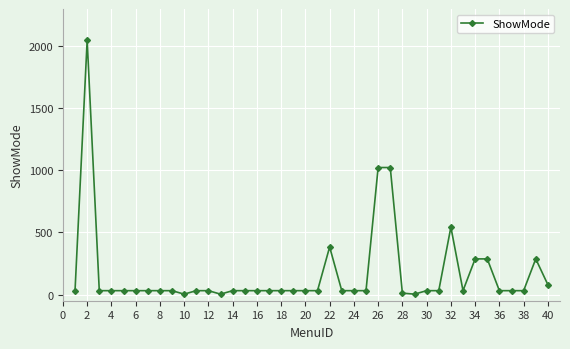

What is the maximum value shown in the chart?

2047